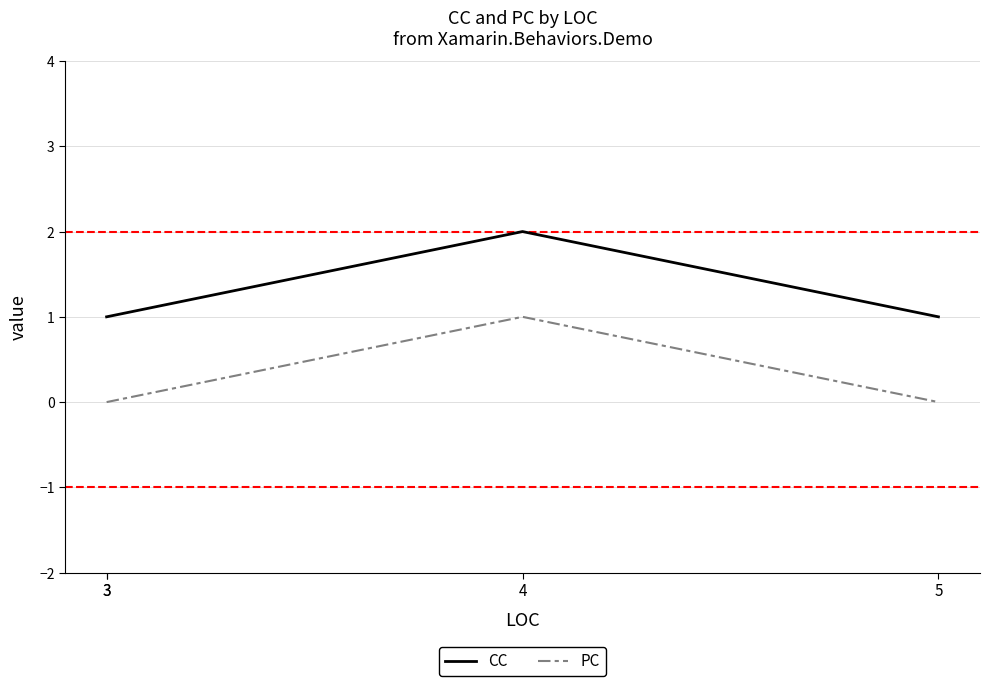

True or false: PC and CC cross at least once.

False